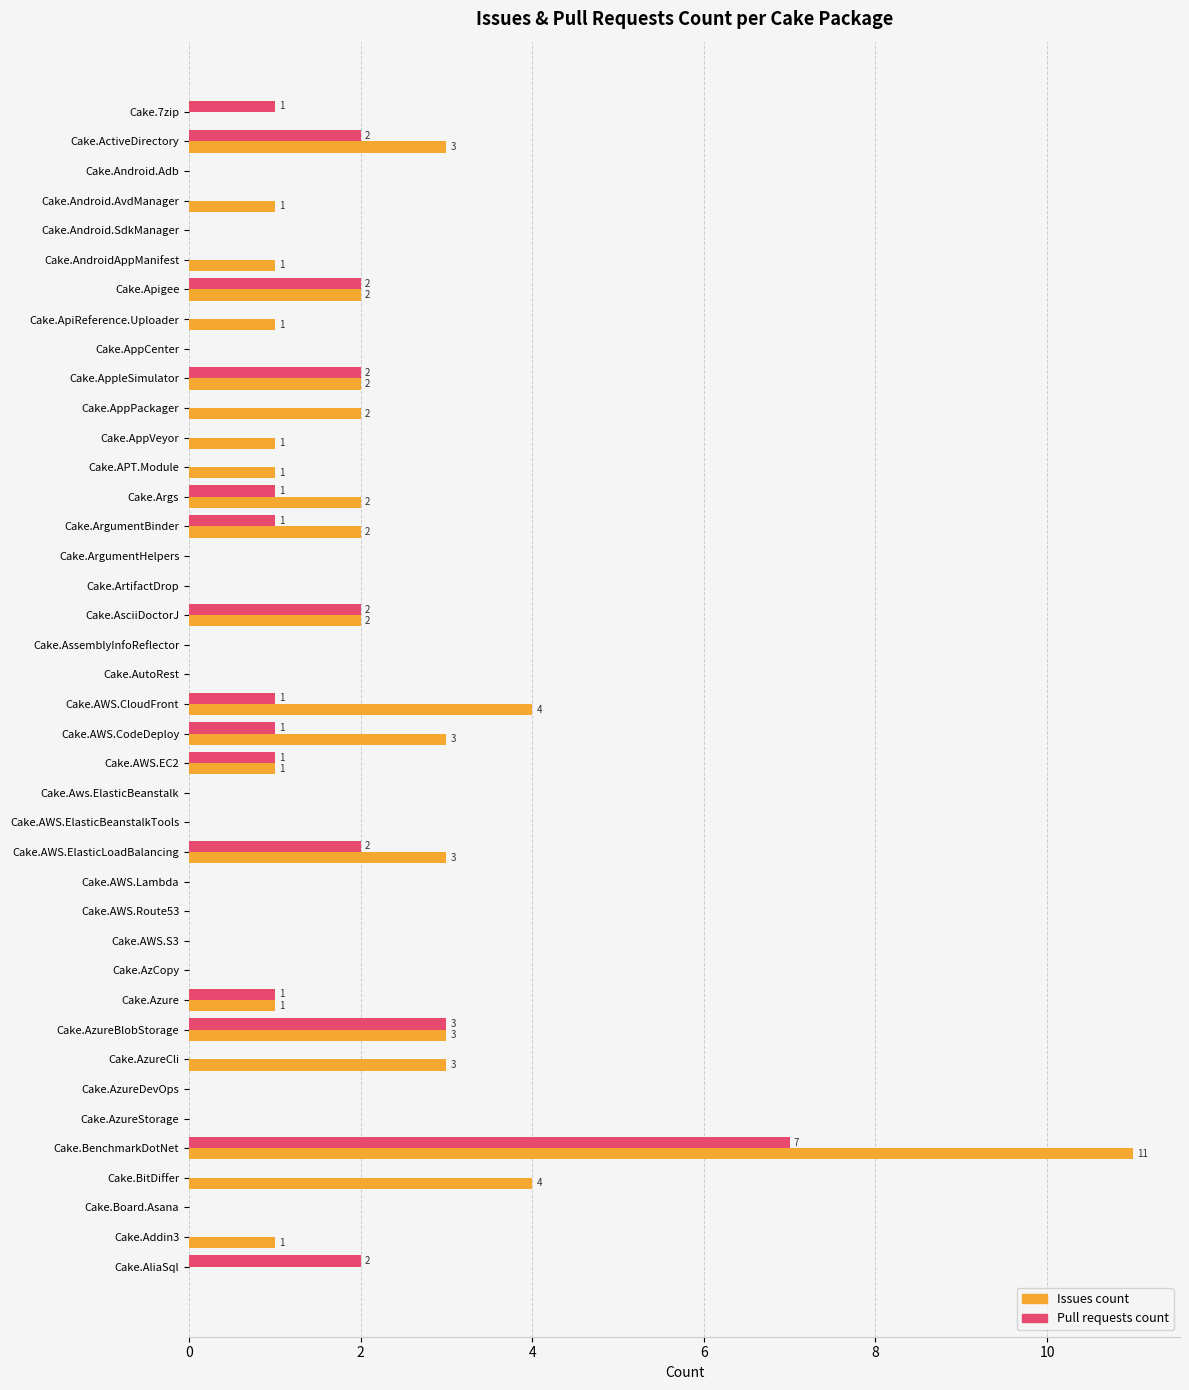

Which series has the largest total across all categories?

Issues count